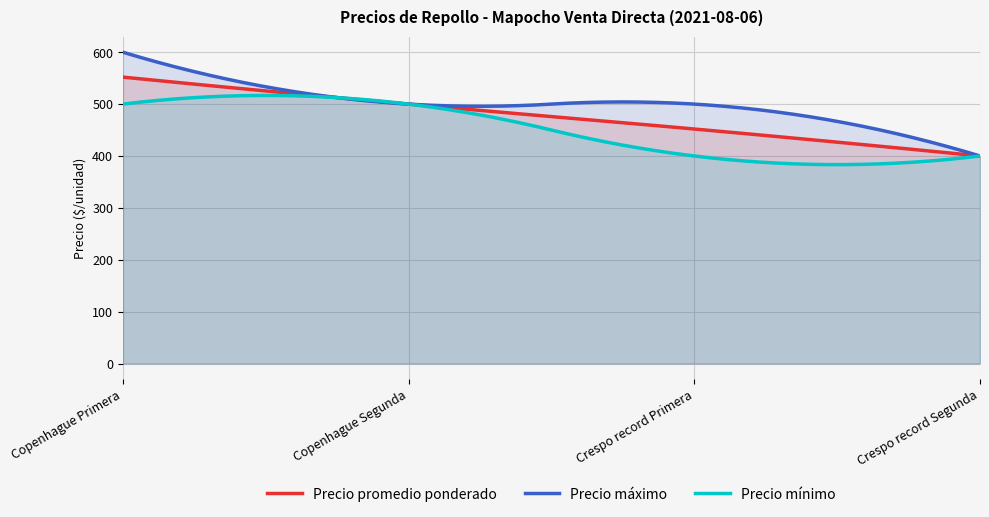

What is the difference between the second highest and minimum values in the Precio máximo series?

198.3